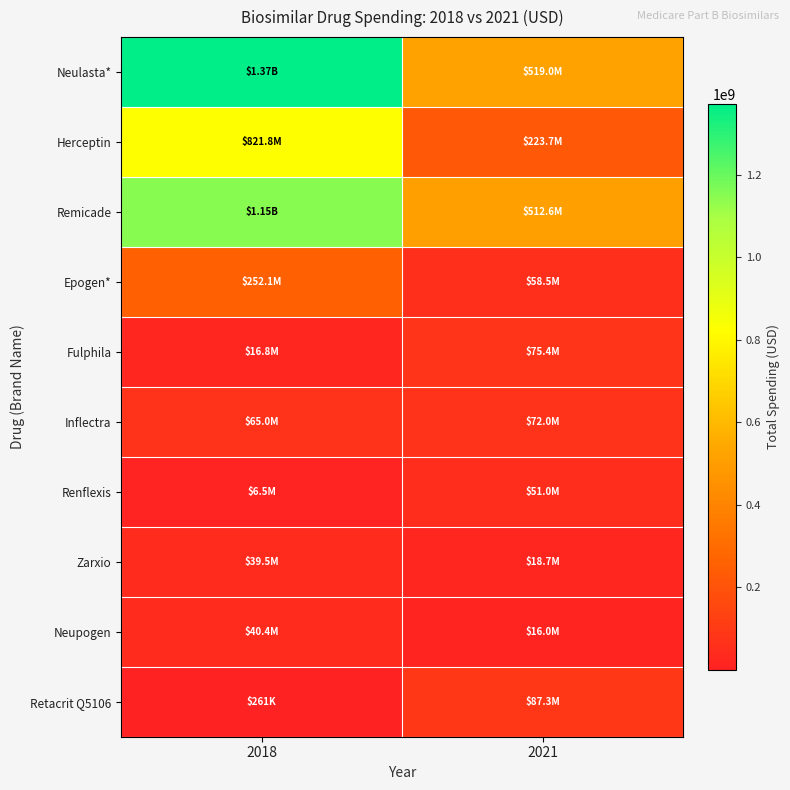

Reading right to left, extract all data points from this chart.

Neulasta*: 2021=519022697.0	2018=1370995237.0
Herceptin: 2021=223709770.9	2018=821766302.0
Remicade: 2021=512621924.3	2018=1149653207.0
Epogen*: 2021=58454183.1	2018=252105037.9
Fulphila: 2021=75403320.9	2018=16806704.1
Inflectra: 2021=71993954.8	2018=65048864.6
Renflexis: 2021=51022399.5	2018=6527098.1
Zarxio: 2021=18684232.2	2018=39527774.9
Neupogen: 2021=16004307.5	2018=40366233.5
Retacrit Q5106: 2021=87251750.0	2018=261027.5